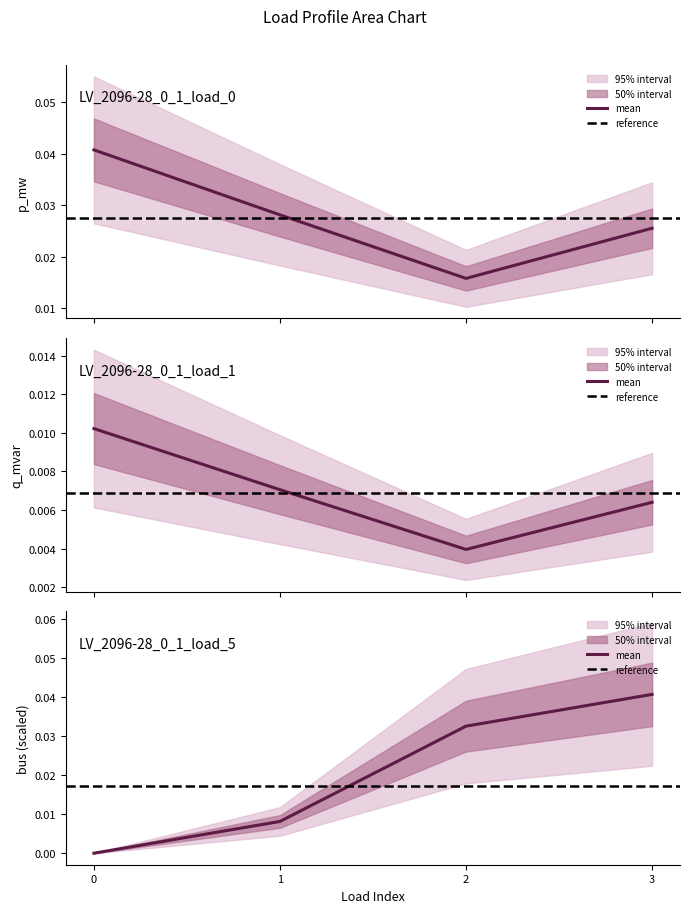

True or false: q_mvar has a value of 0.0 at 3.

True